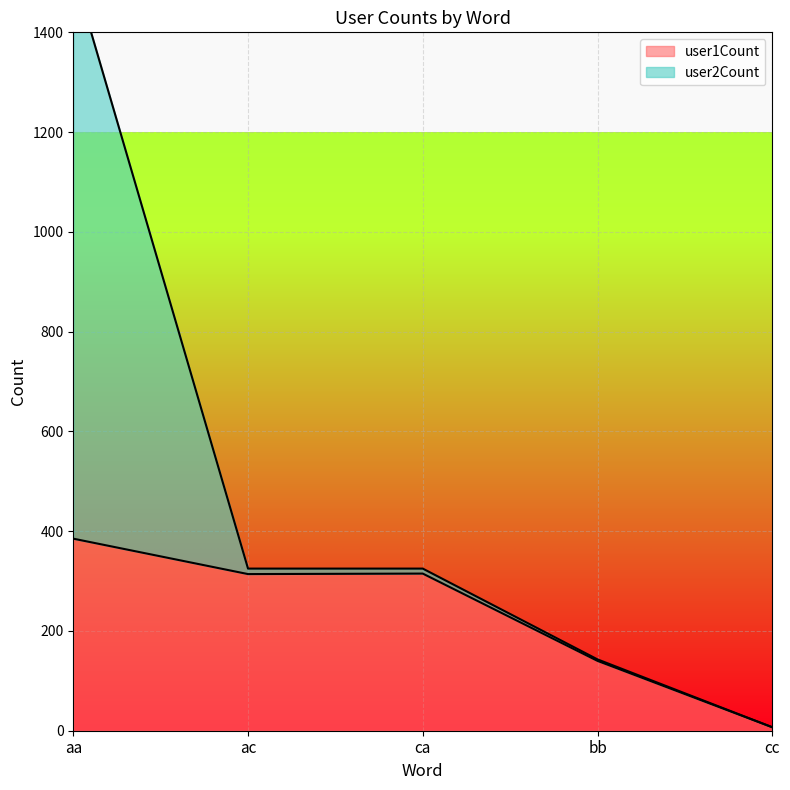

Reading left to right, extract all data points from this chart.

385	314	315	140	7